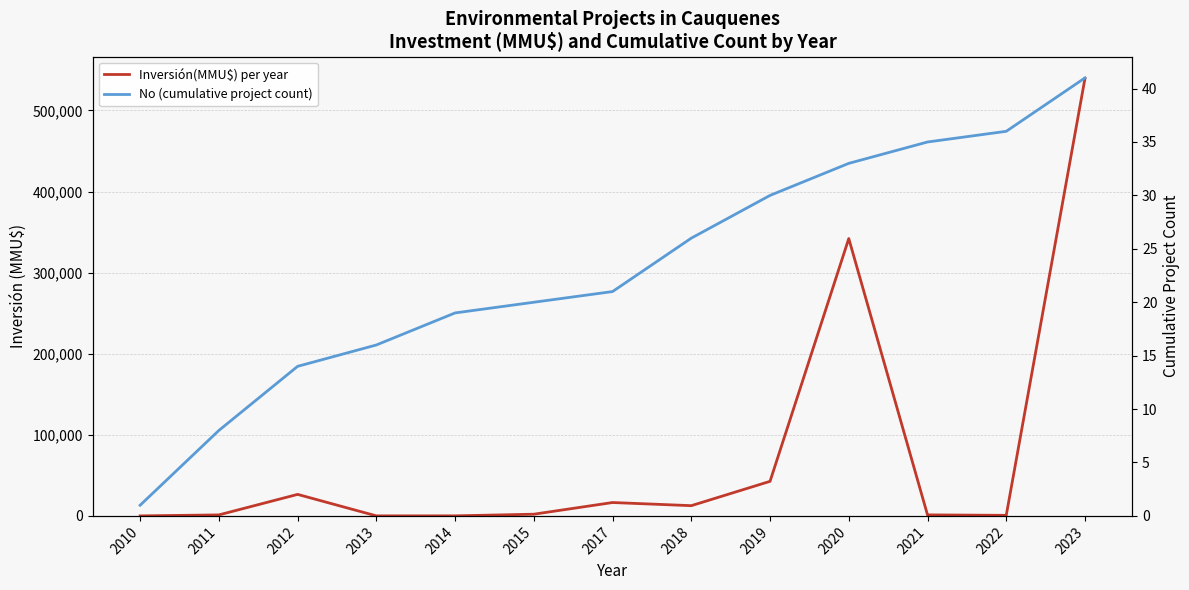

True or false: No (cumulative project count) and Inversión(MMU$) per year intersect in this chart.

False